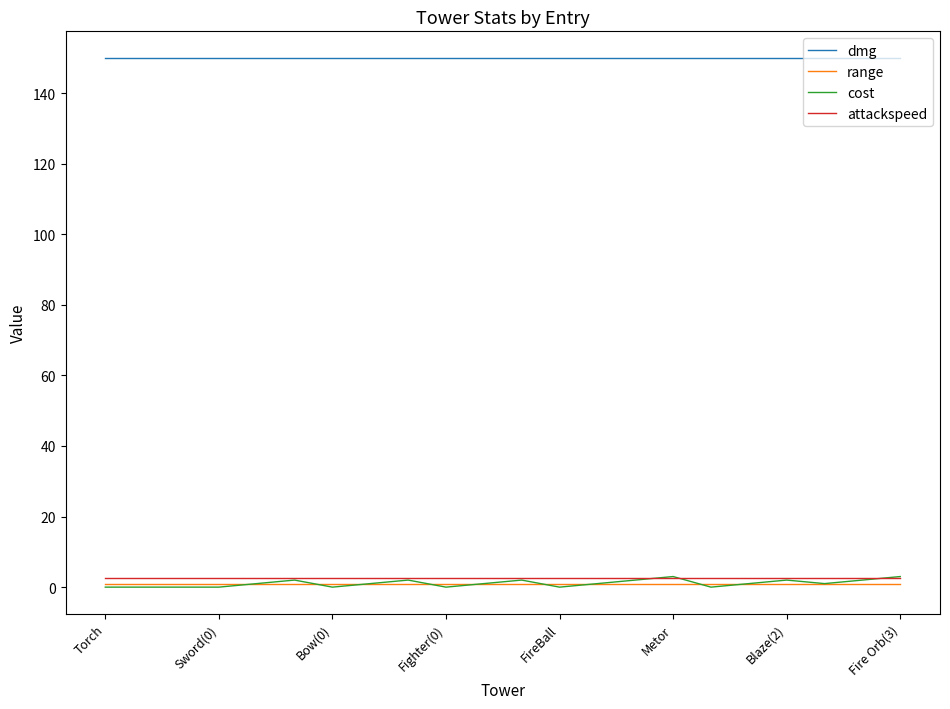

True or false: cost has more than 0 interior local peaks.

True